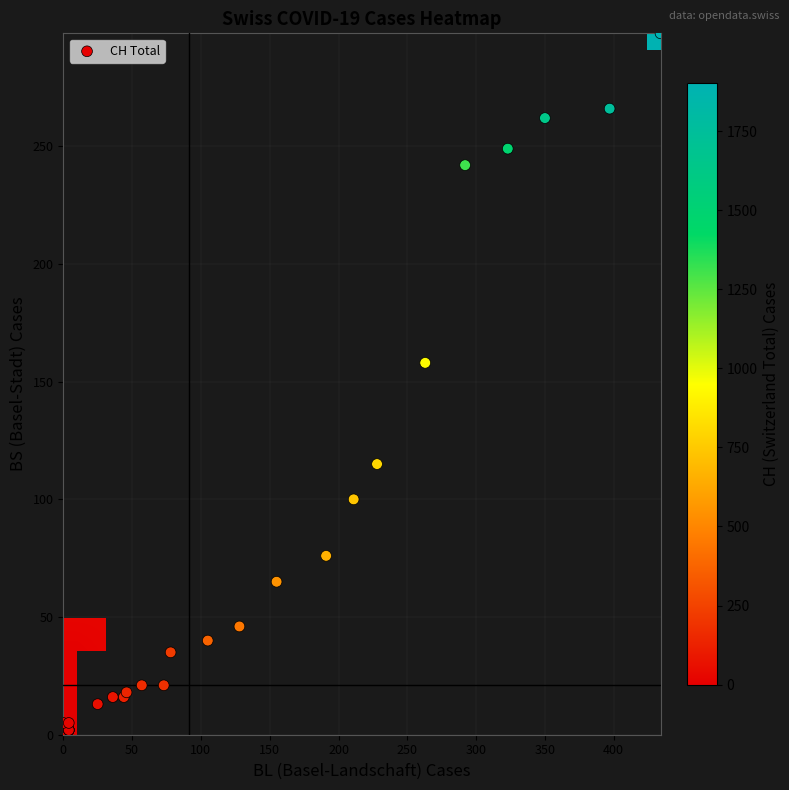

Is the value of BL_vals at 30 greater than the value of BS_vals at 37?

No